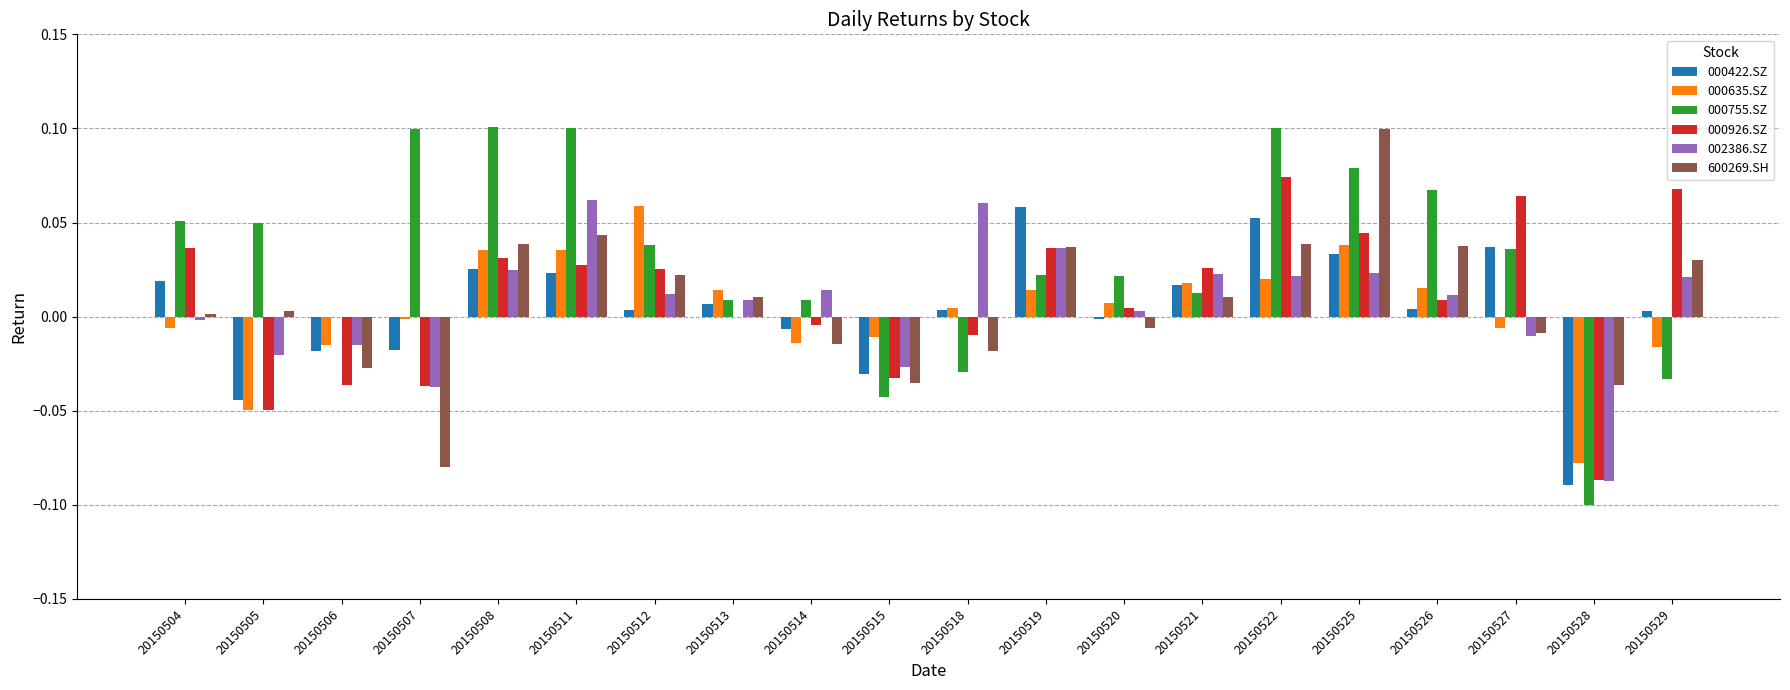

Which category has the highest value in the 000422.SZ series?

20150519